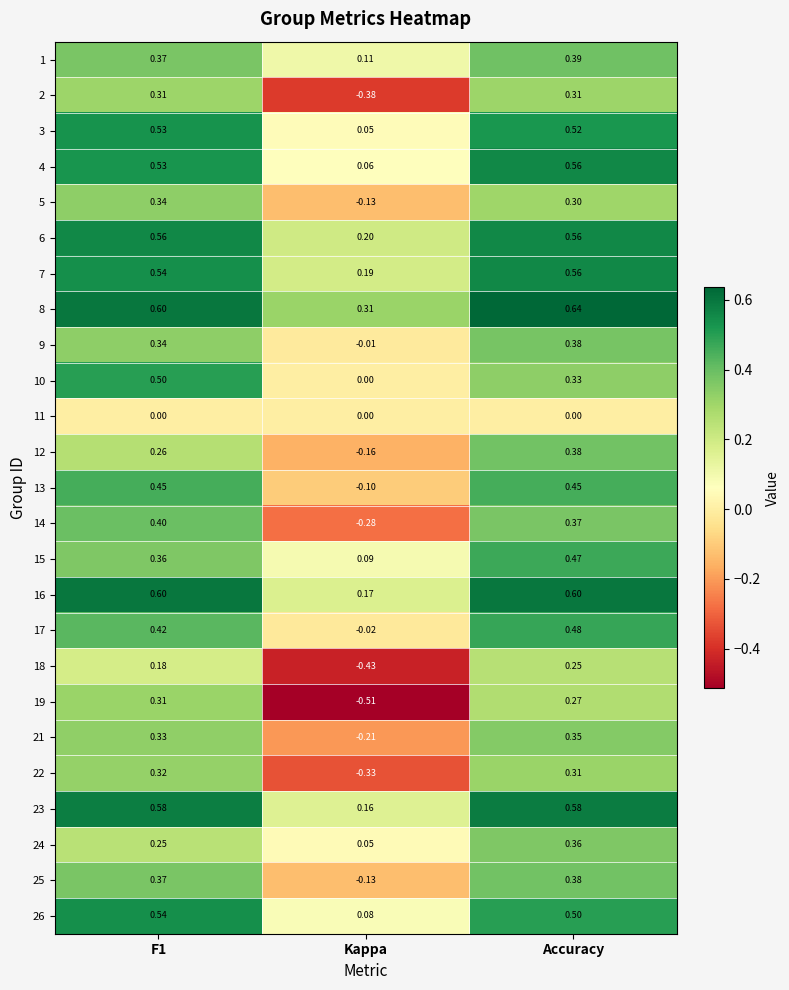

Where is 13 nearest to the value 0?

Kappa